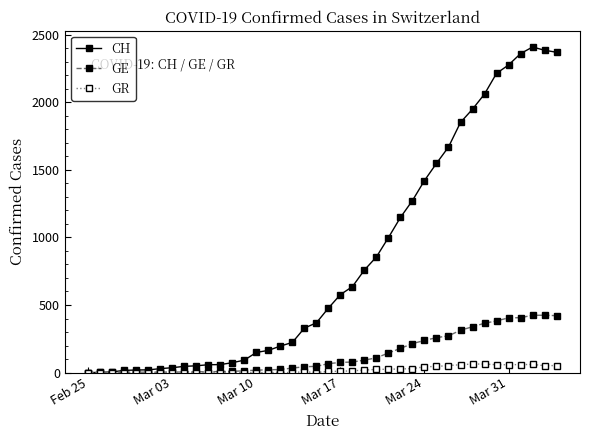

List the series in order of their peak value, highest first.

CH, GE, GR